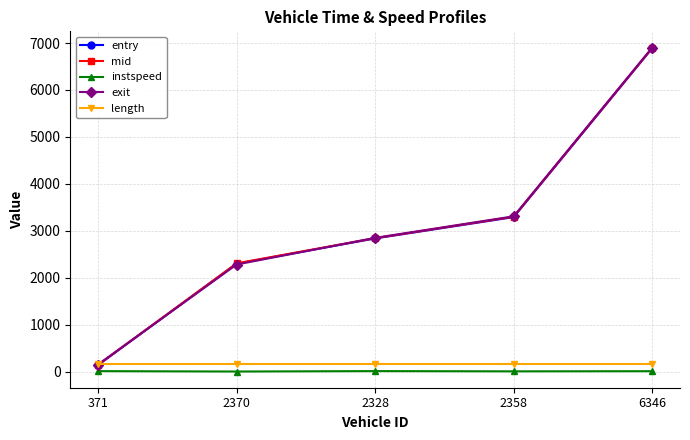

What is the maximum value shown in the chart?

6903.6